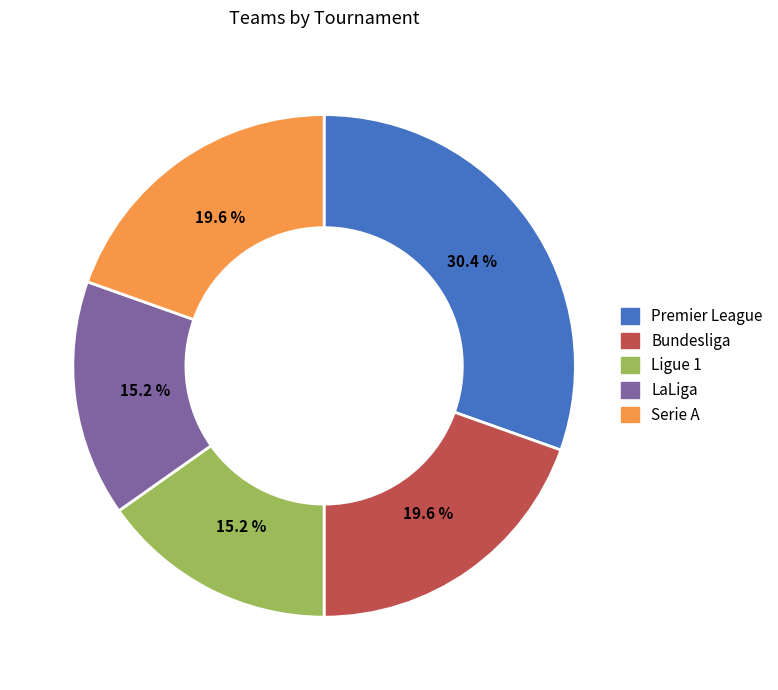

What is the largest slice in the pie chart?

Premier League